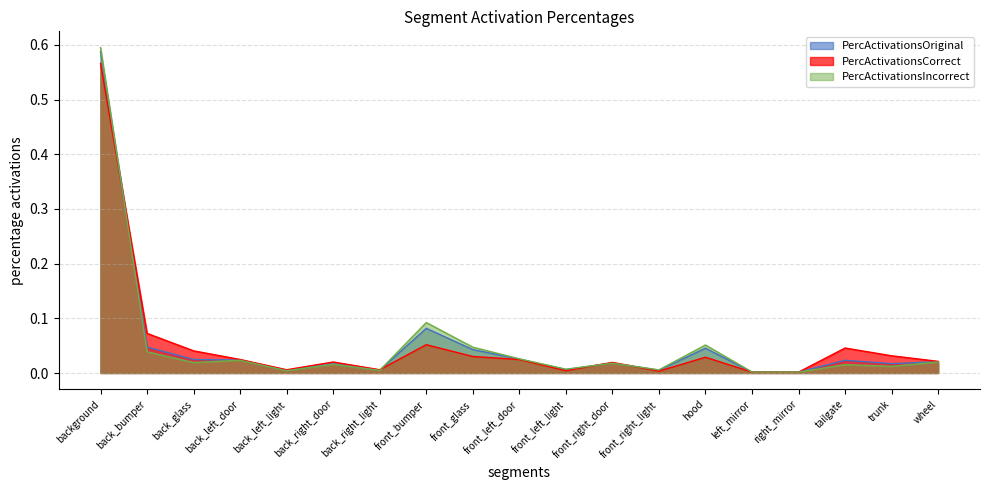

What is the average value of the PercActivationsIncorrect series?

0.1